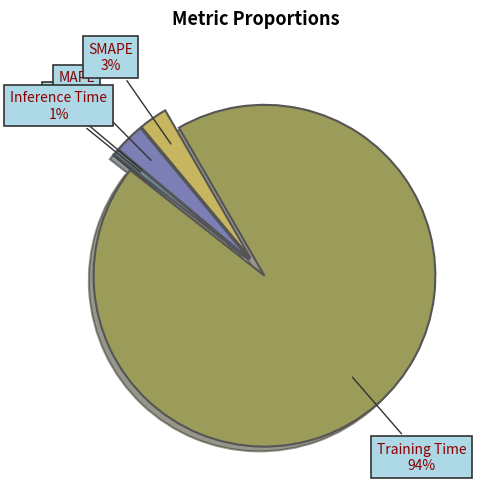

To the nearest percent, what is the average slice percentage?

20%